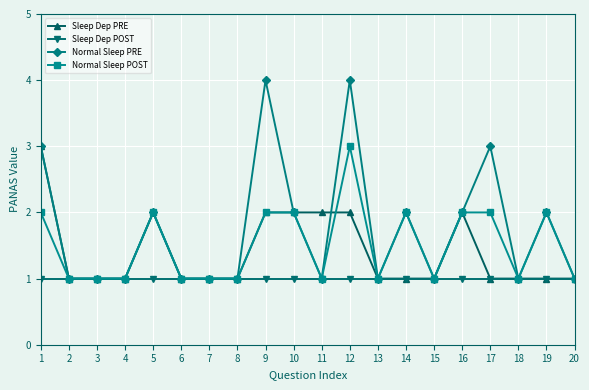

What is the total value across all series at 17?

7